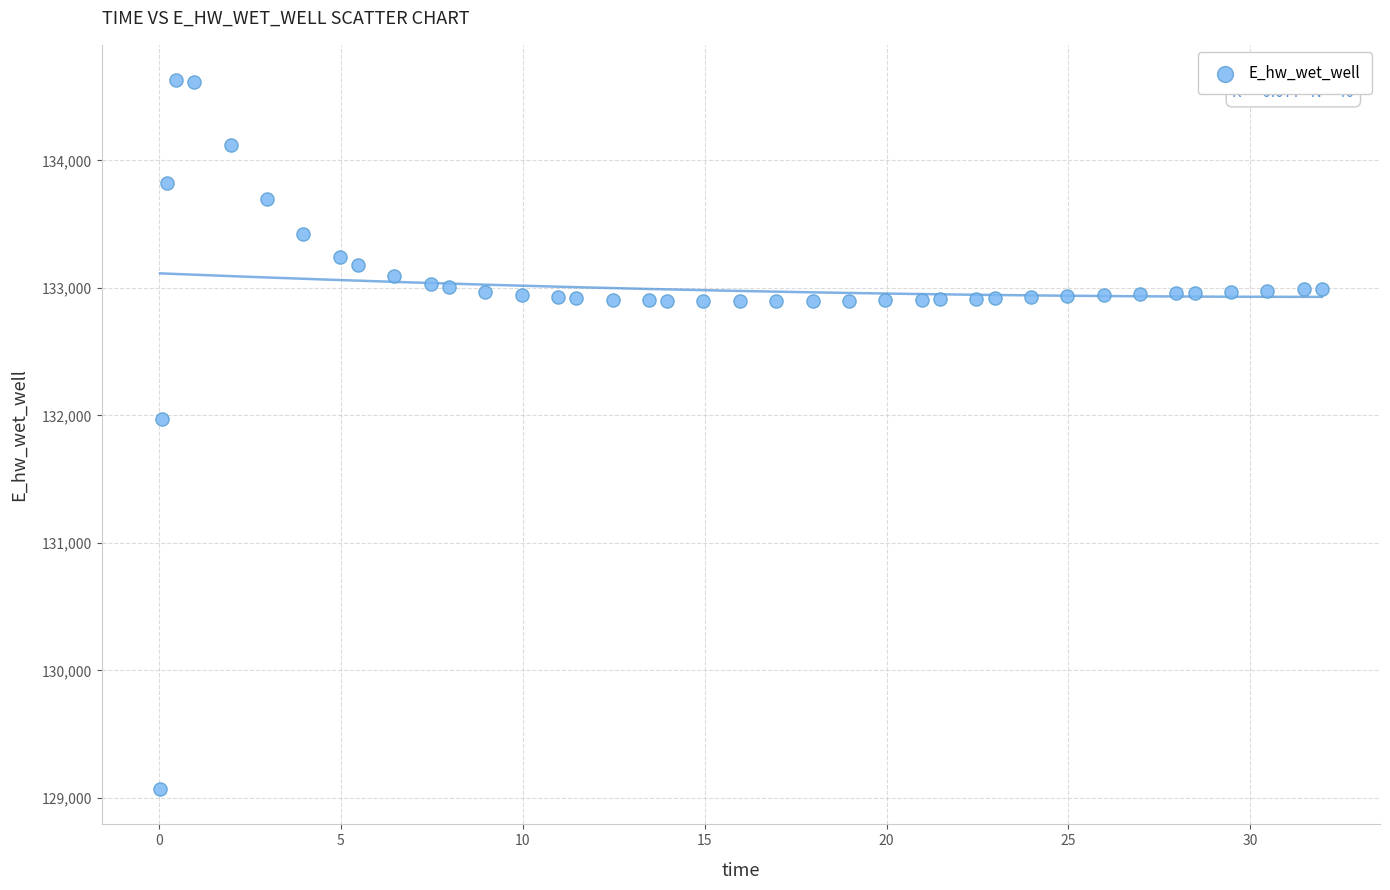

What is the range of X values (max minus min)?

31.9